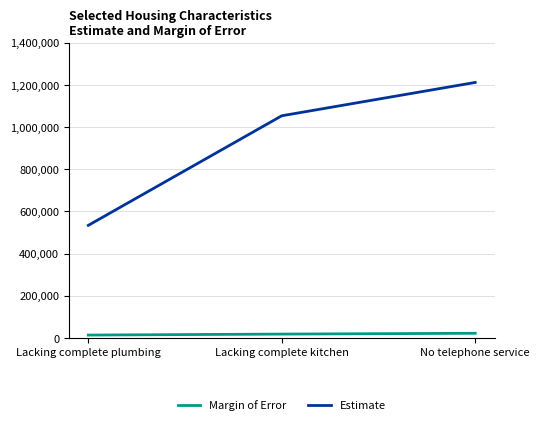

Is it true that Estimate equals 443438 at No telephone service?

False